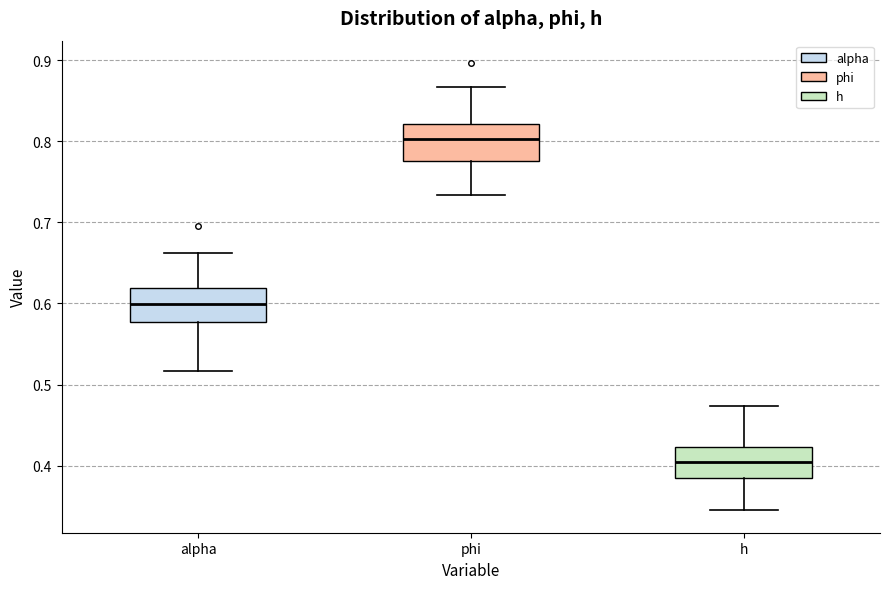

Reading left to right, transcribe this box plot: for each box, give where its median line is, the range the box spans, and where its two whiskers end, as read against the y-axis. The values are not printed on the chart, so give them approximately, as read against the axis.

alpha: median 0.60, box 0.58 to 0.62, whiskers 0.52 to 0.66
phi: median 0.80, box 0.78 to 0.82, whiskers 0.73 to 0.87
h: median 0.40, box 0.38 to 0.42, whiskers 0.34 to 0.47